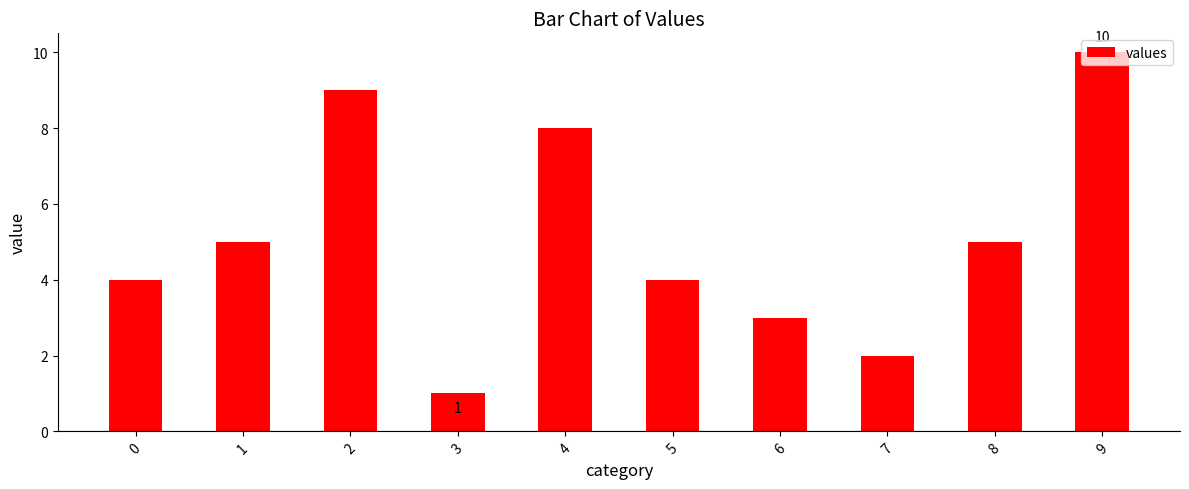

Are the bars grouped side by side (vs. stacked)?

No